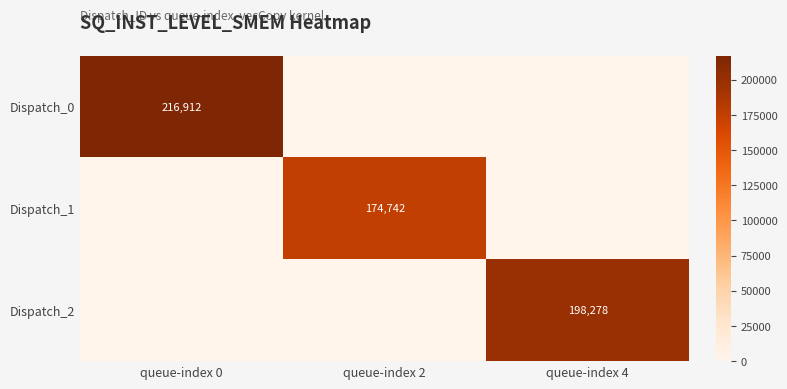

At how many categories does at least one series exceed 195603?

2